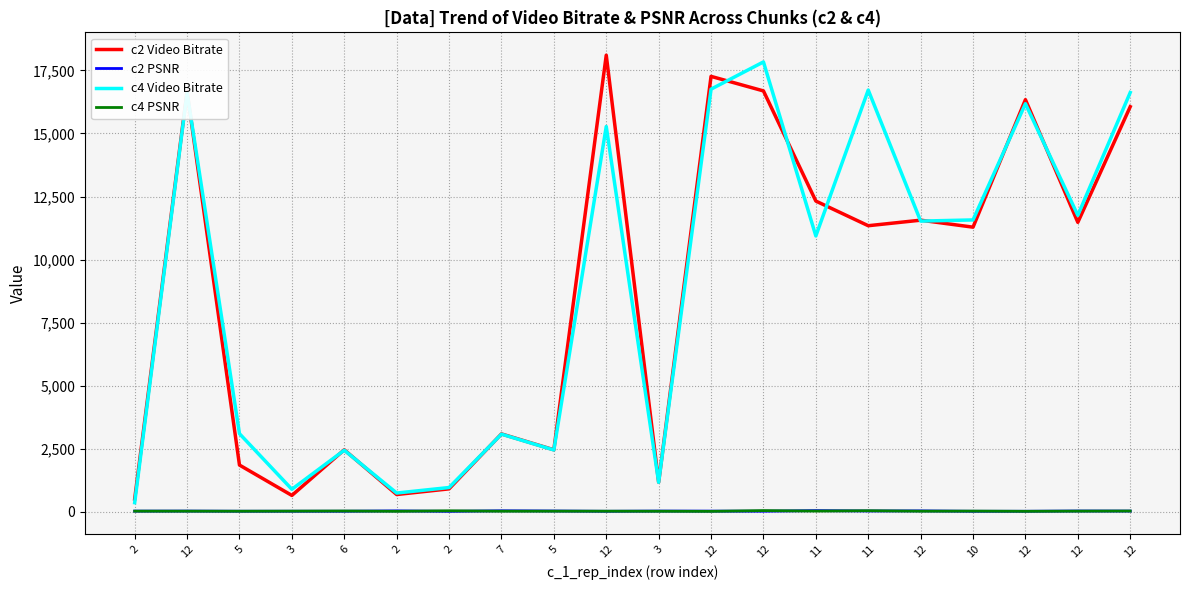

At which category does c4 PSNR reach its first local peak?

6